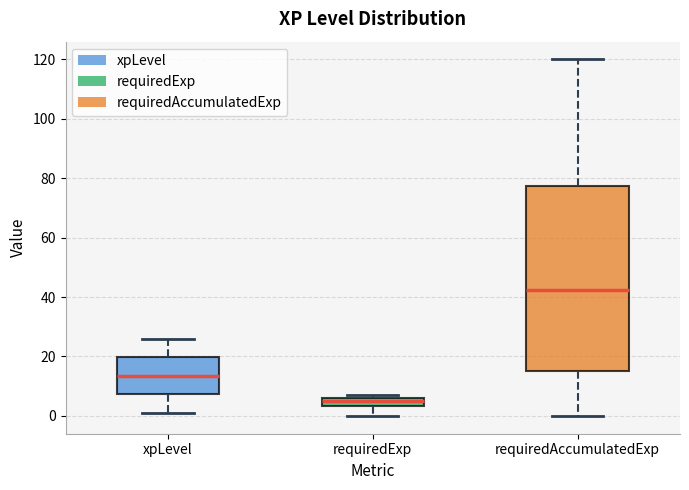

Which box has the lowest median line?

requiredExp